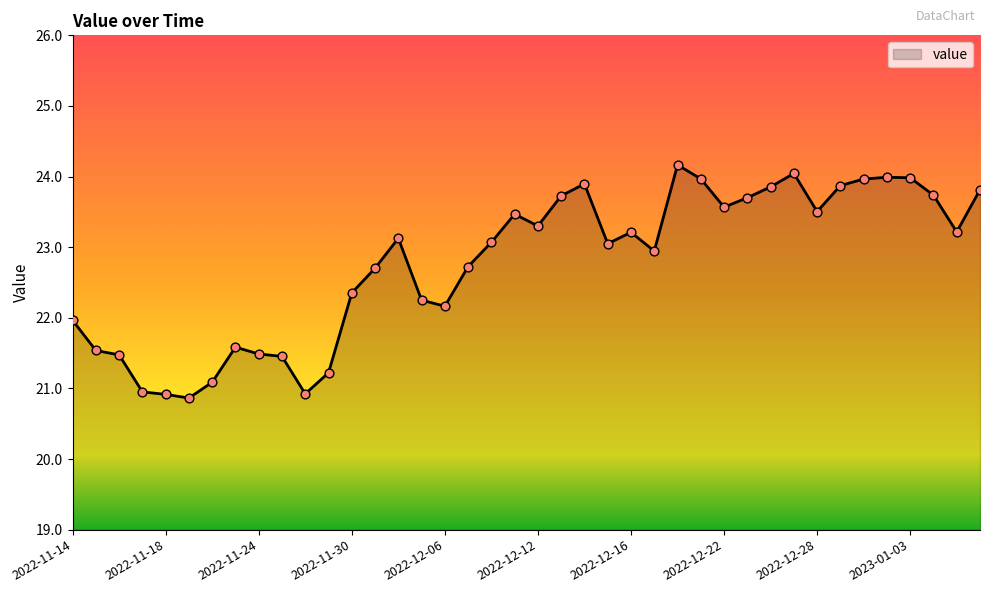

What is the maximum value shown in the chart?

24.2